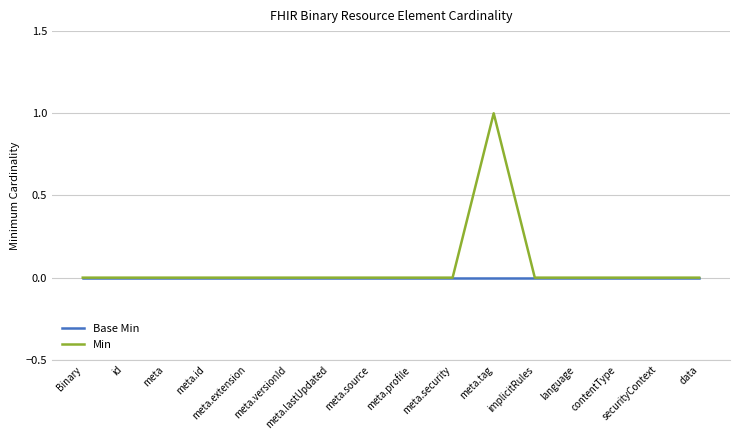

List the series in order of their peak value, lowest first.

Base Min, Min